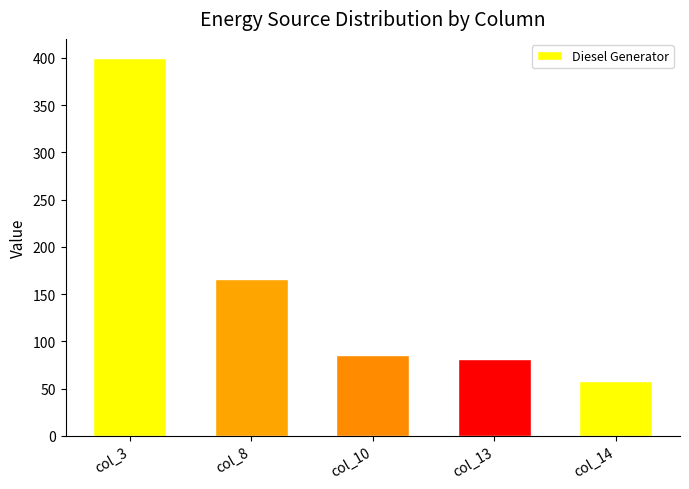

What is the difference between the maximum and minimum values?

342